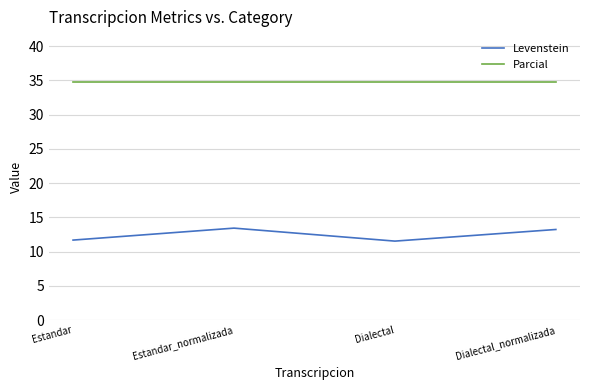

Is it true that Levenstein equals 13.2 at Dialectal_normalizada?

True